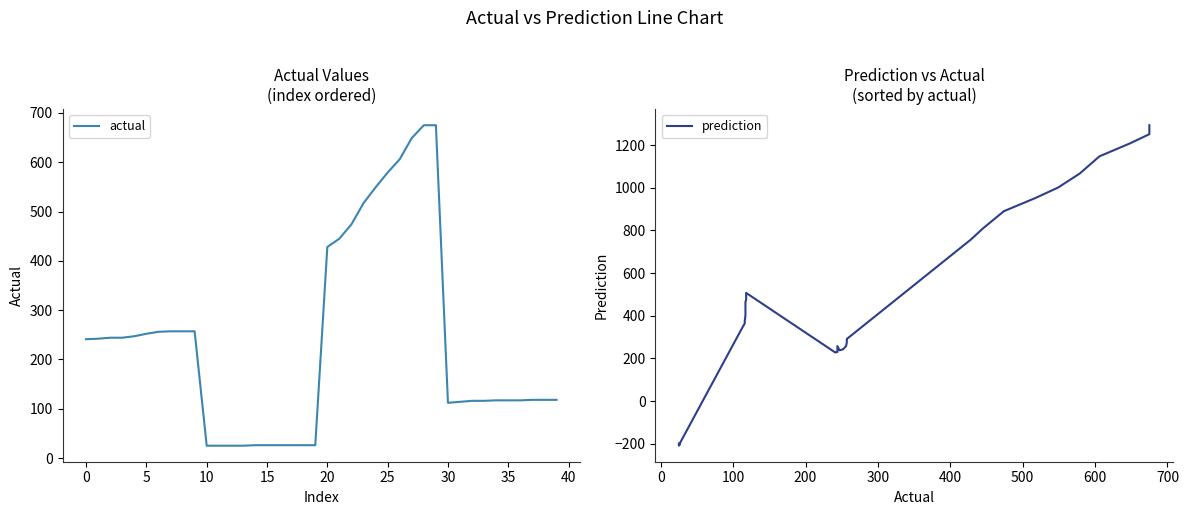

How many times do actual and prediction cross each other?

3